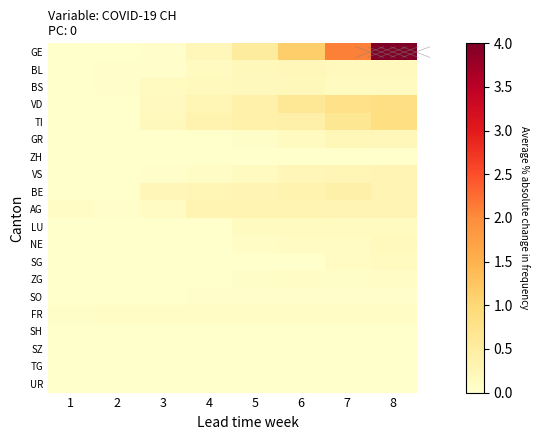

How many series are shown in this chart?

20